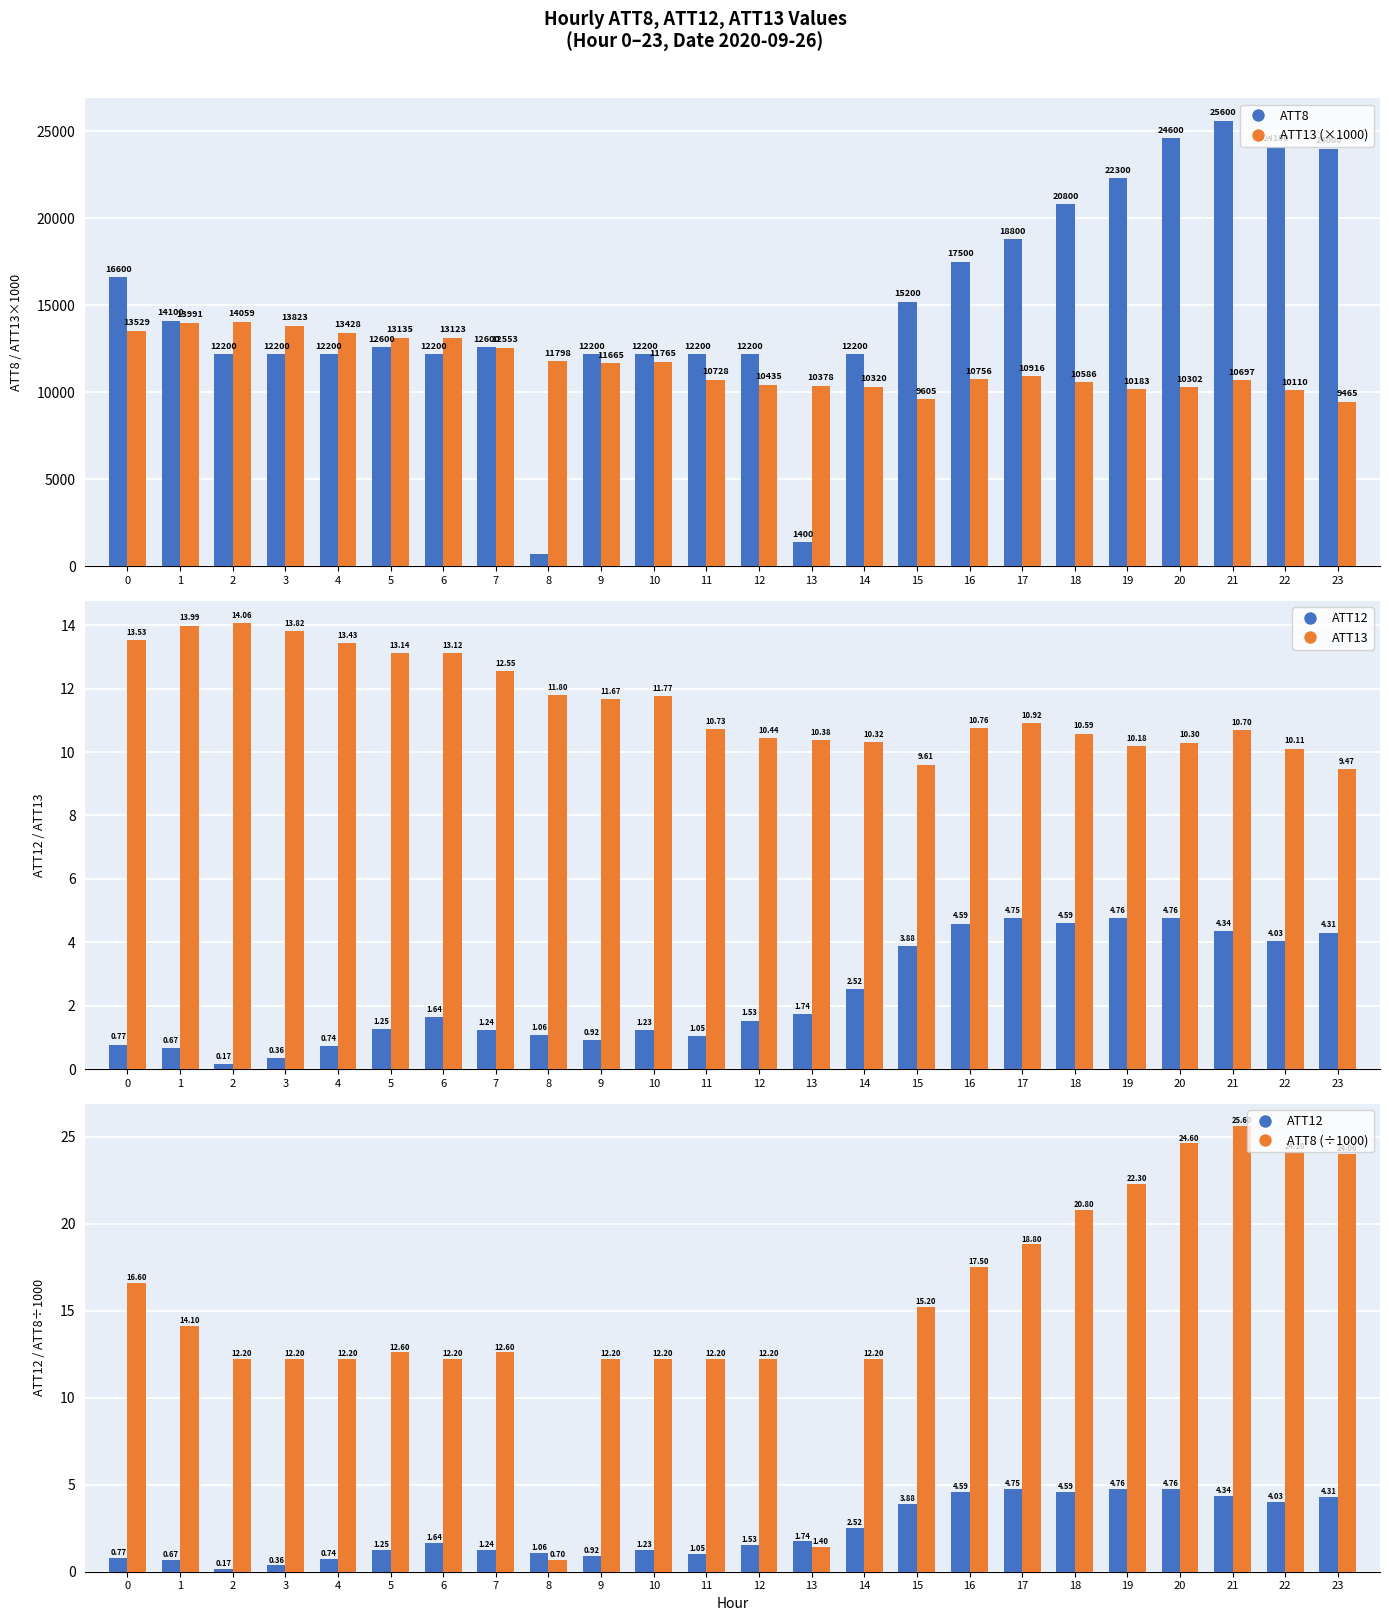

At which category does the chart reach its minimum across all series?

2